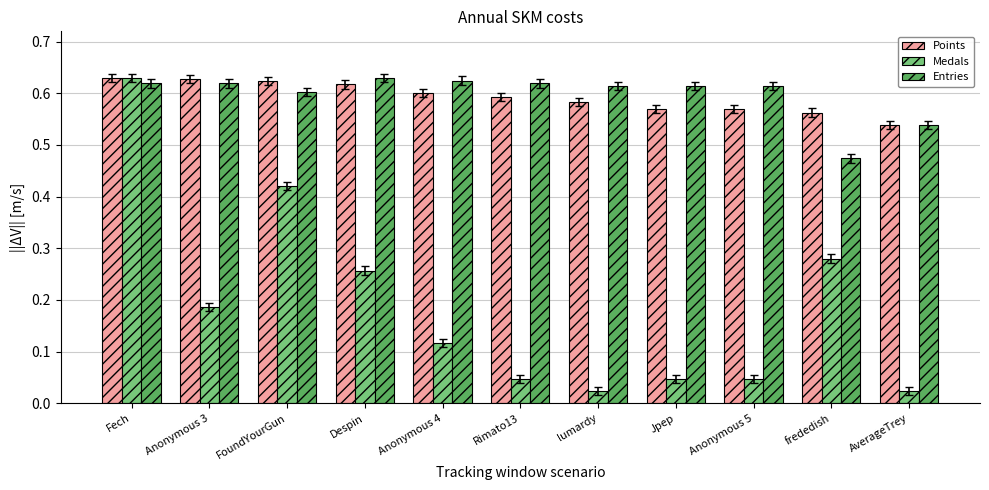

The value of Entries at Anonymous 4 is 0.6. True or false?

True